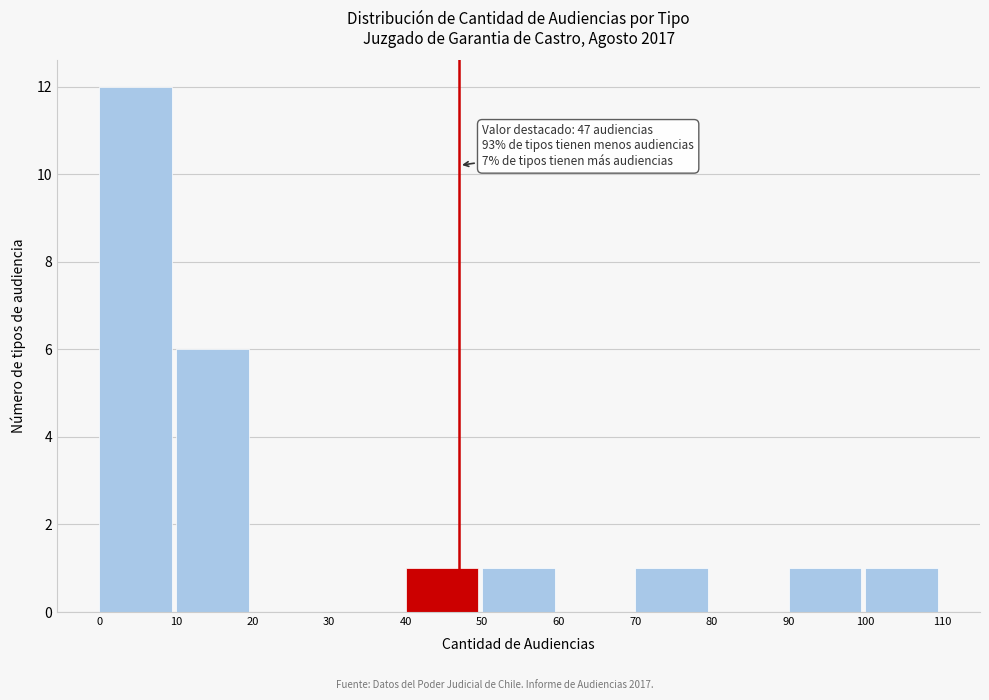

Over which range of the x-axis is the bar tallest?

0 to 10